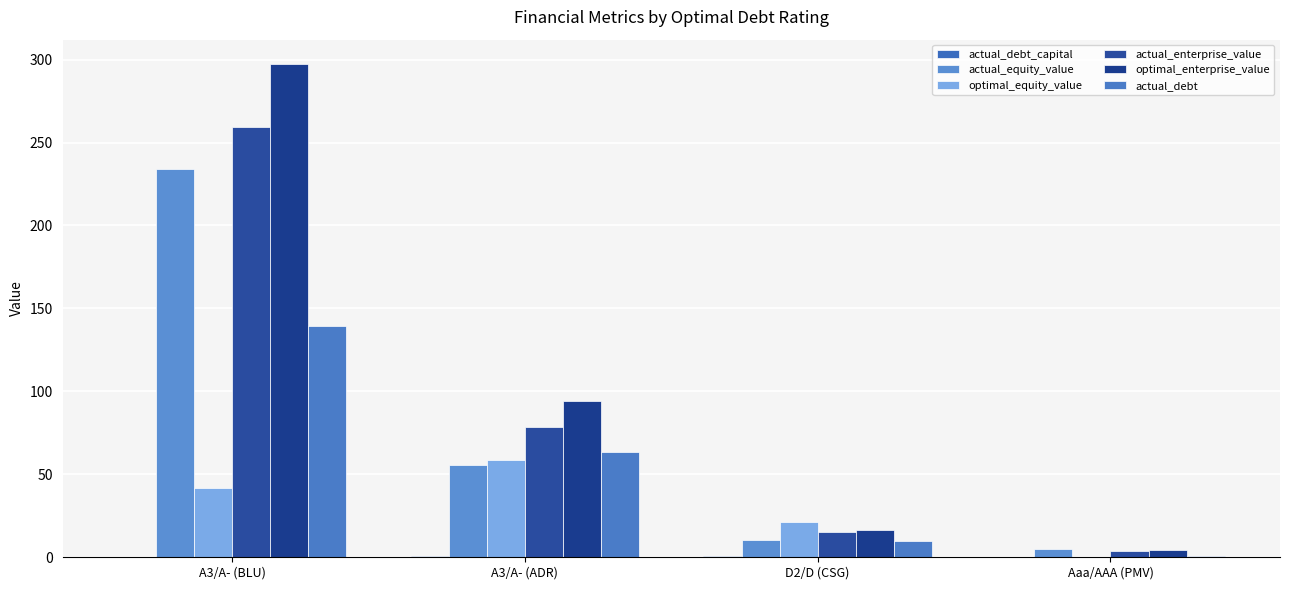

What is the difference between the actual_debt_capital values at A3/A- (BLU) and A3/A- (ADR)?

0.2